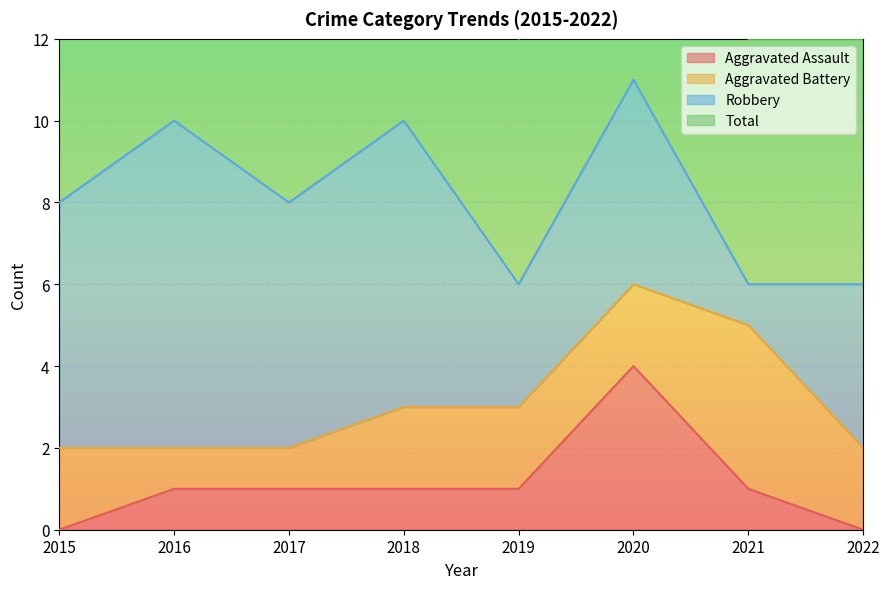

True or false: Aggravated Assault and Total intersect in this chart.

False